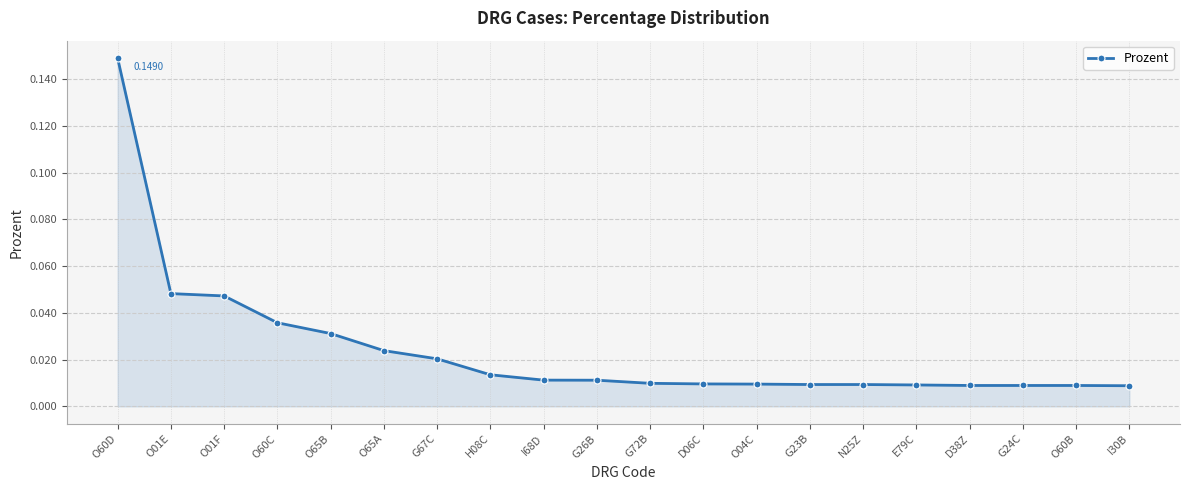

What is the sum of all values?

0.5